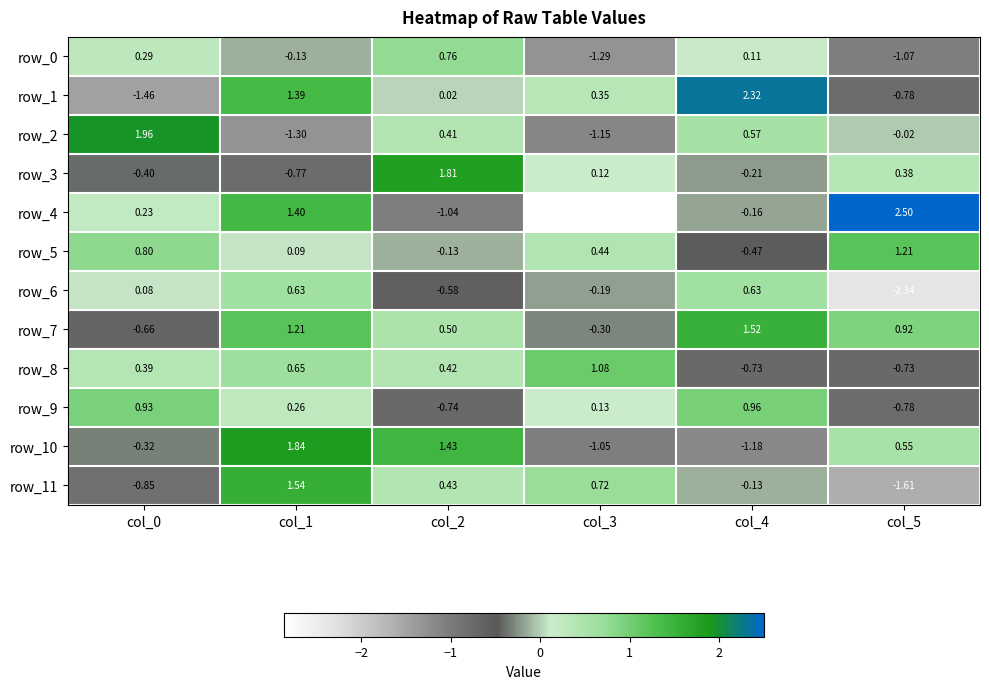

Is the value of row_5 at col_5 greater than the value of row_2 at col_5?

Yes